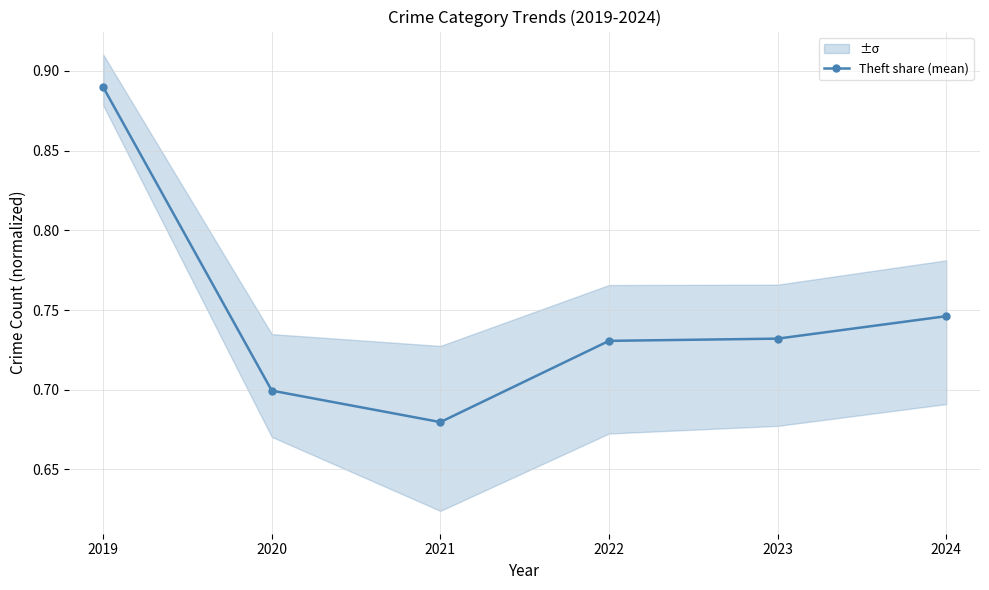

At which label is the value closest to 0?

2021